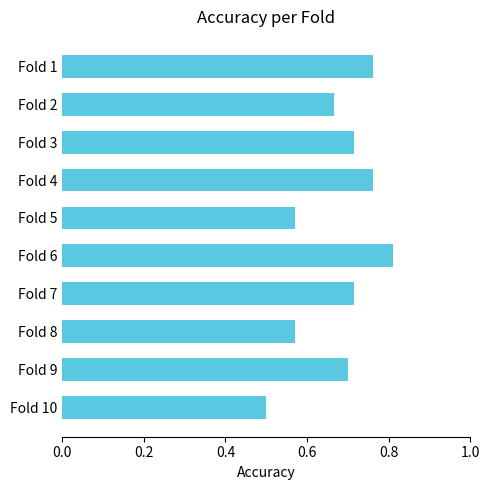

Which category has the highest value across all series?

Fold 6